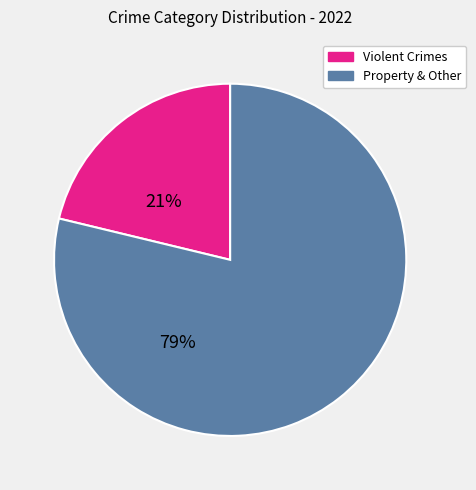

Is there any slice that represents more than half of the pie?

Yes